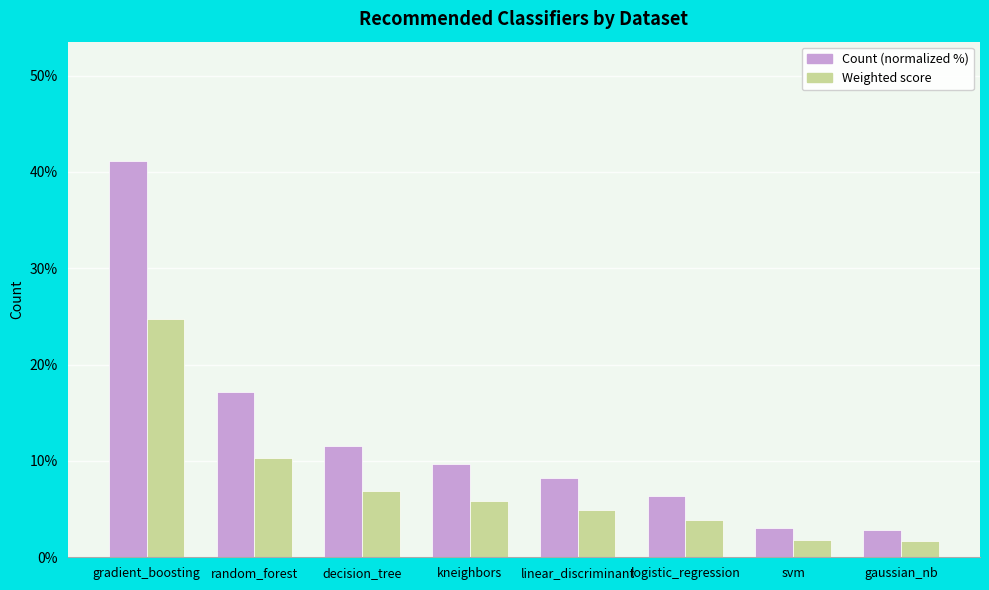

Is it true that Count (normalized %) equals 18.8 at gradient_boosting?

False